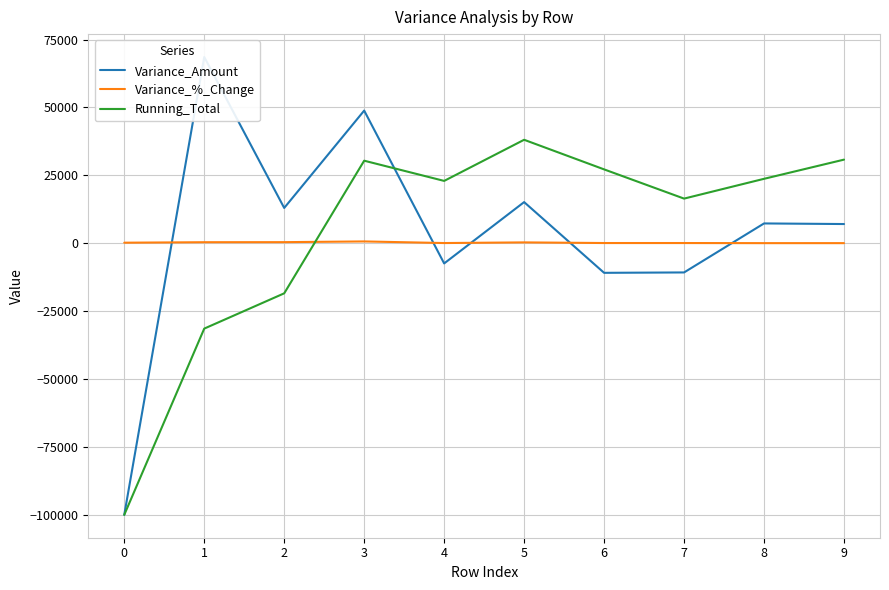

What is the value of the Running_Total point at the 7th from the left?

27200